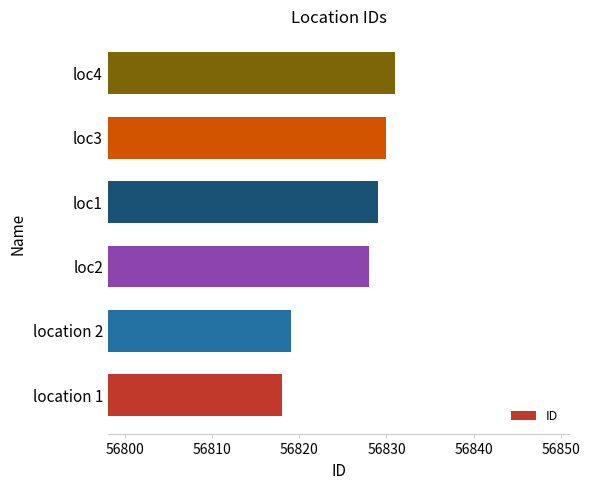

How many data points does each series have?

6